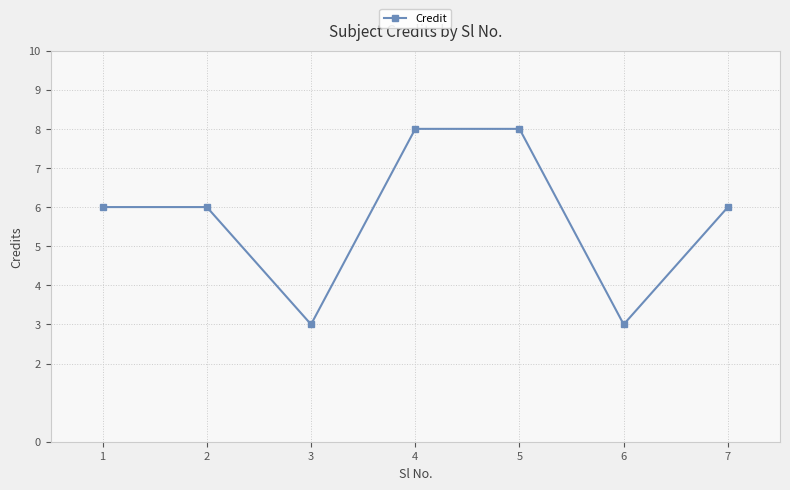

Is it true that the value at 2 is 6?

True